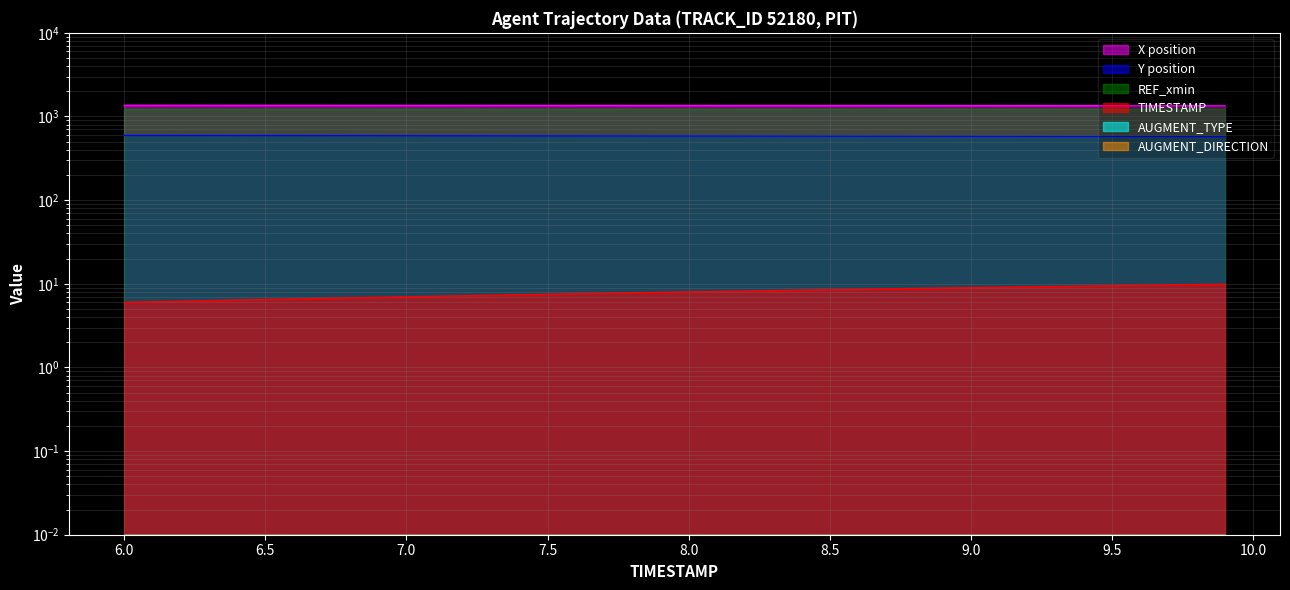

True or false: Y has a value of 189.8 at 7.7.

False